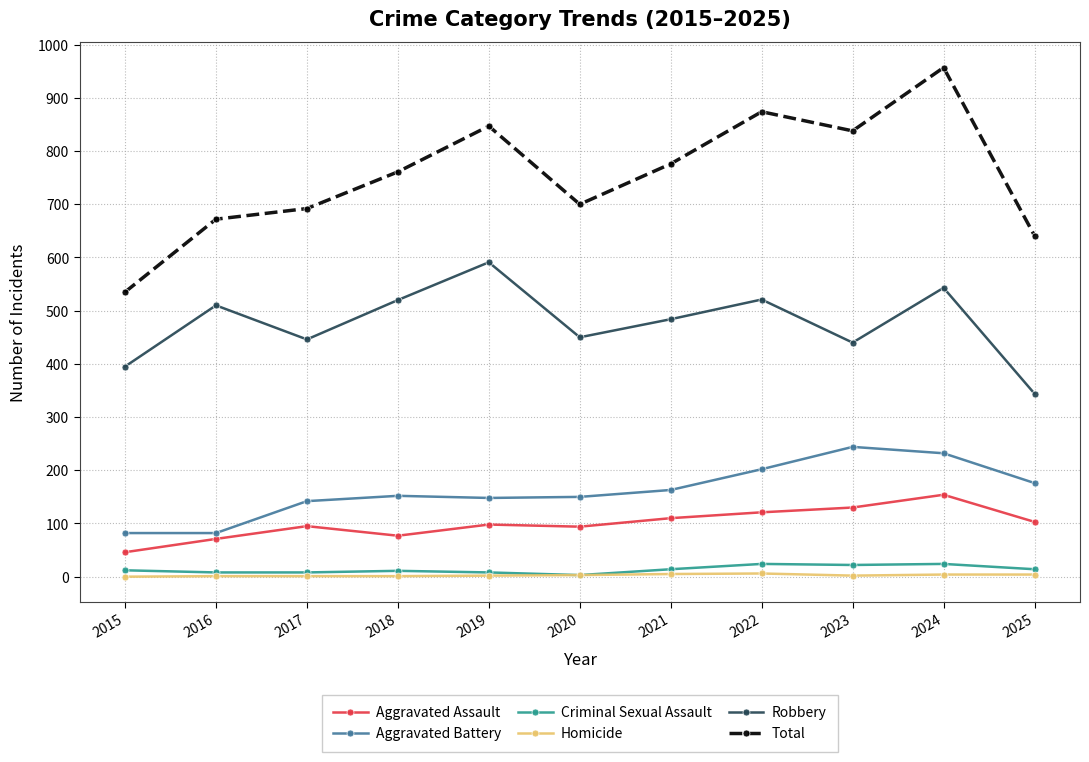

At which label does Total reach its minimum?

2015